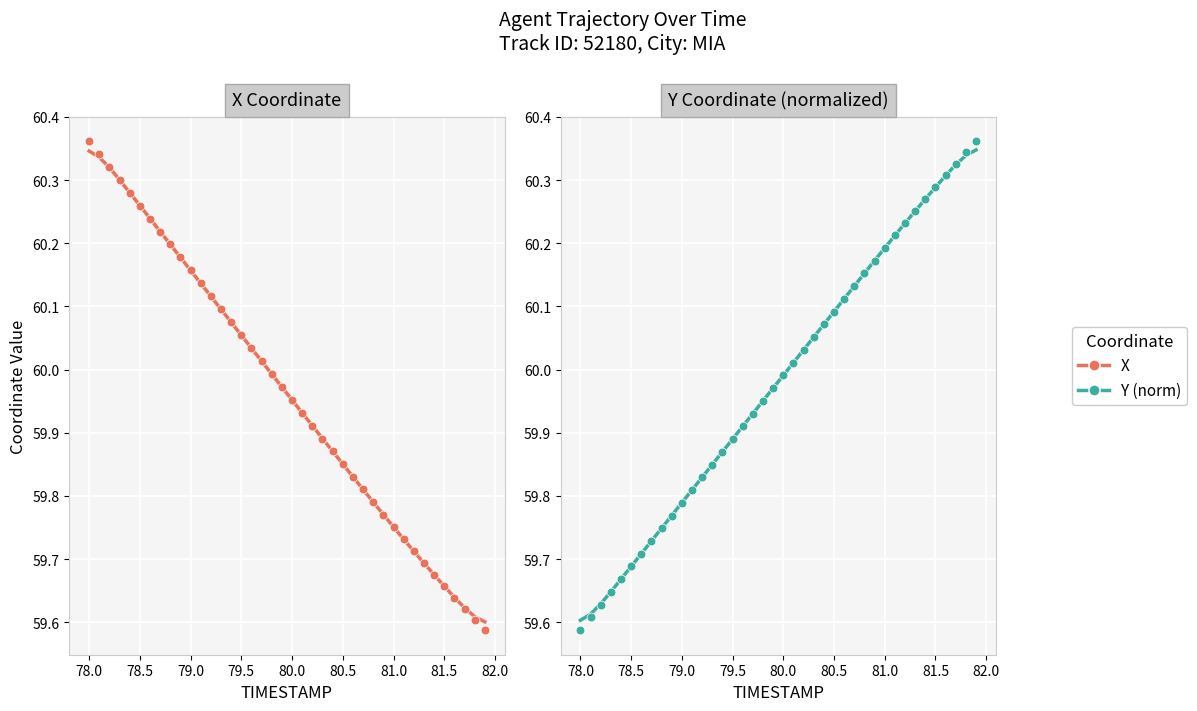

Which series has the widest spread of Y values?

X